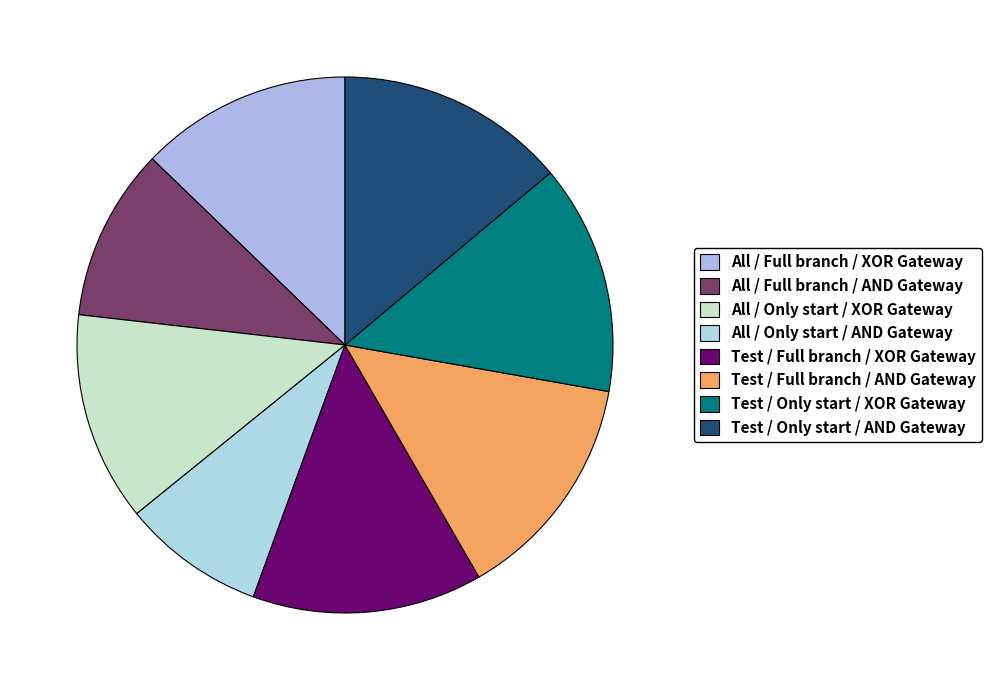

Count the number of slices in the pie.

8